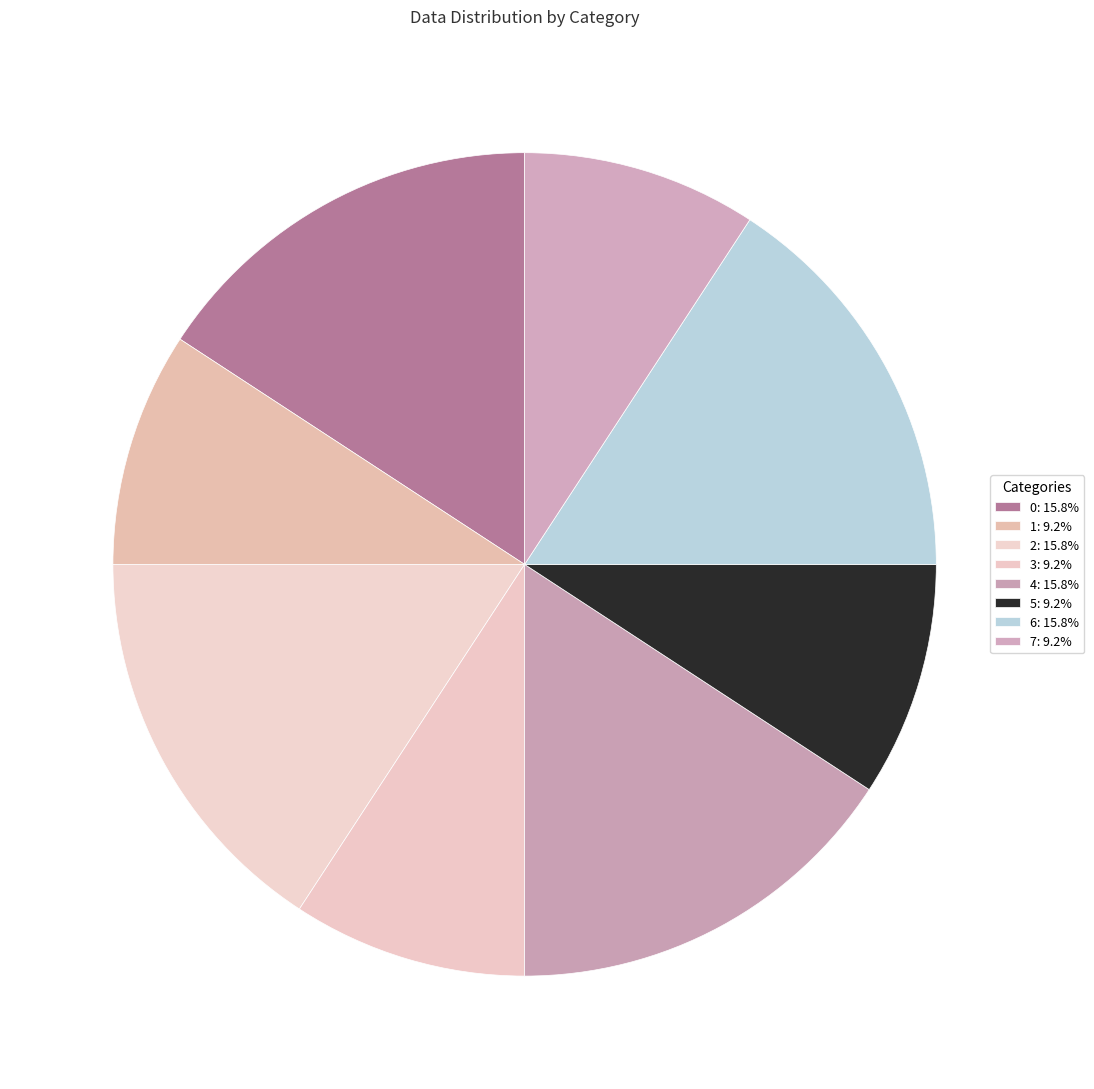

Count the number of slices in the pie.

8